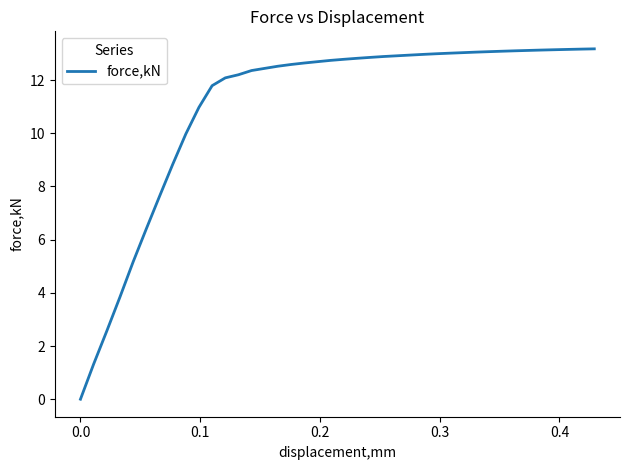

What is the difference between the maximum and minimum values?

13.2